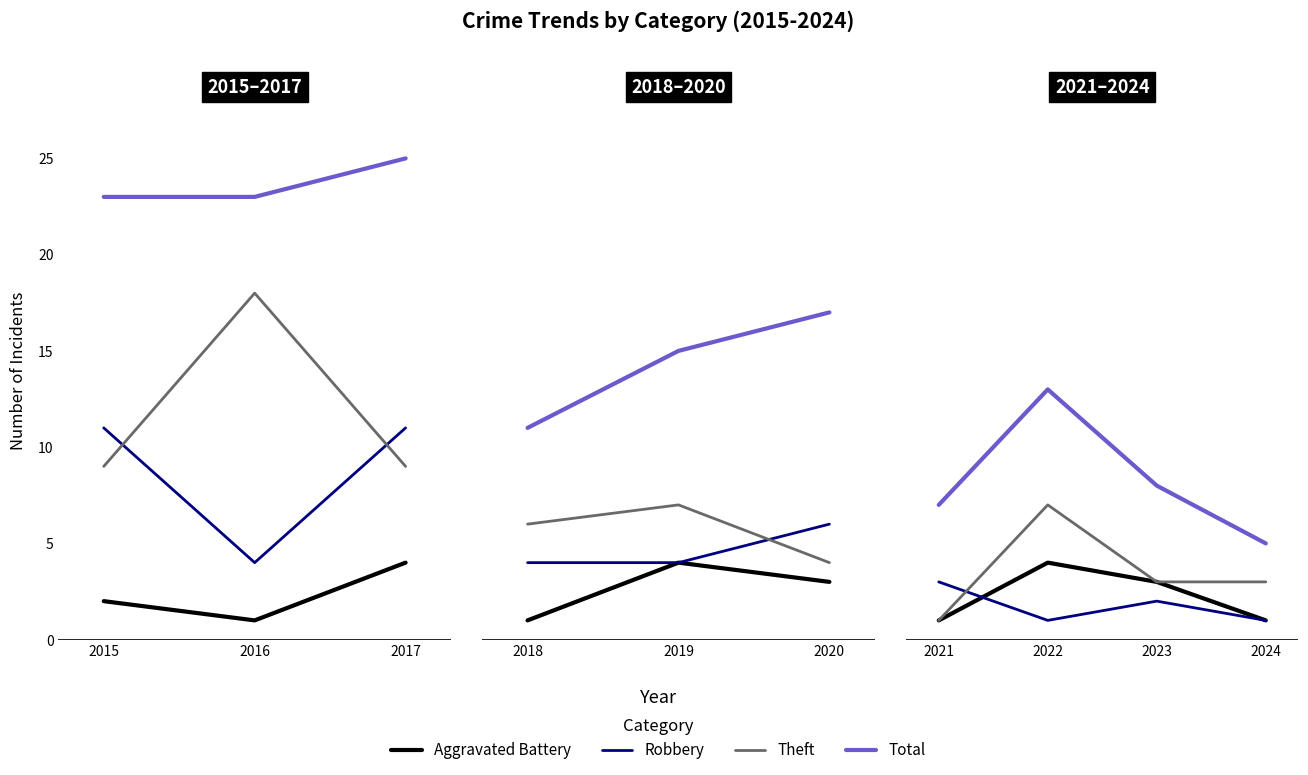

True or false: Aggravated Battery and Robbery intersect in this chart.

True